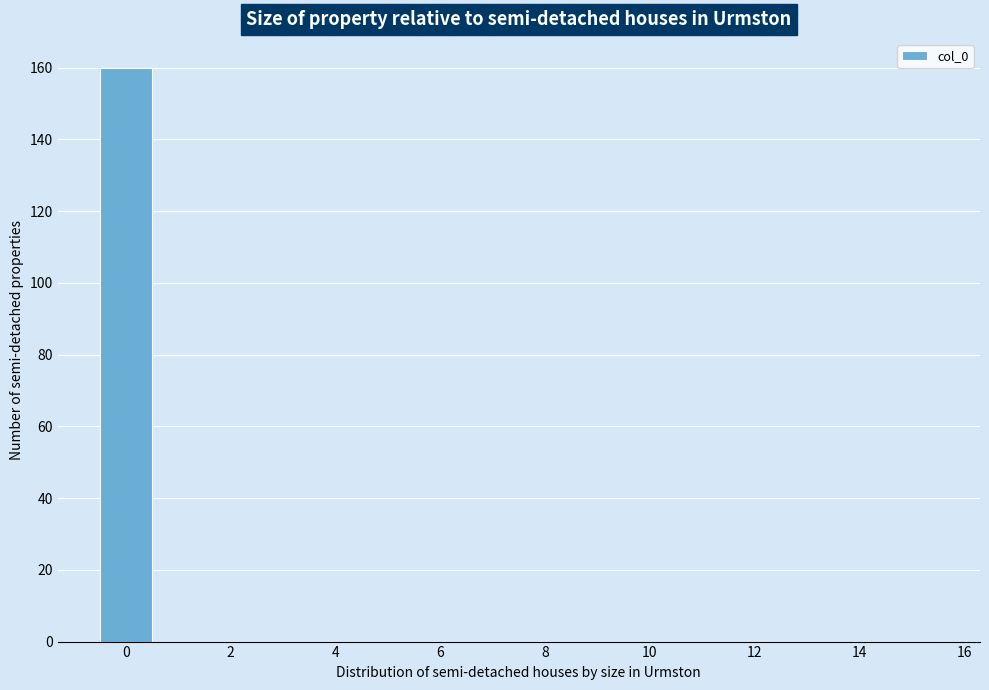

Reading left to right, list every bar in this chart as the range it spans on the x-axis followed by its height. Neither the bar edges nor the heights are printed on the chart, so give them approximately, as read against the axes.

-0.5 to 0.5: 160
0.5 to 1.5: 0
1.5 to 2.5: 0
2.5 to 3.5: 0
3.5 to 4.5: 0
4.5 to 5.5: 0
5.5 to 6.5: 0
6.5 to 7.5: 0
7.5 to 8.5: 0
8.5 to 9.5: 0
9.5 to 10.5: 0
10.5 to 11.5: 0
11.5 to 12.5: 0
12.5 to 13.5: 0
13.5 to 14.5: 0
14.5 to 15.5: 0